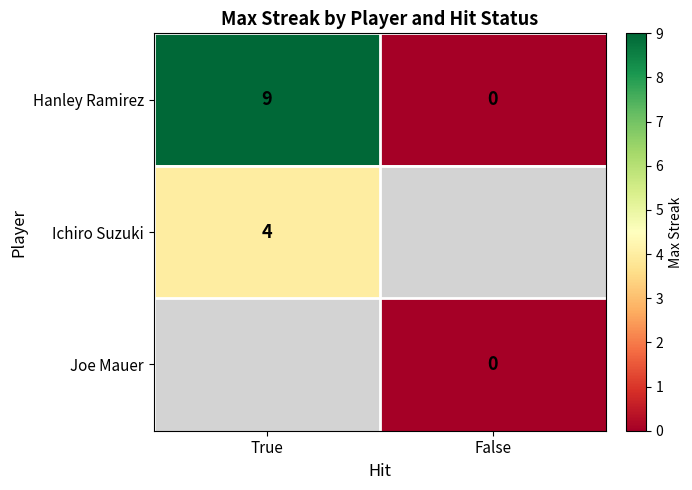

Is it true that Ichiro Suzuki equals 4 at True?

True